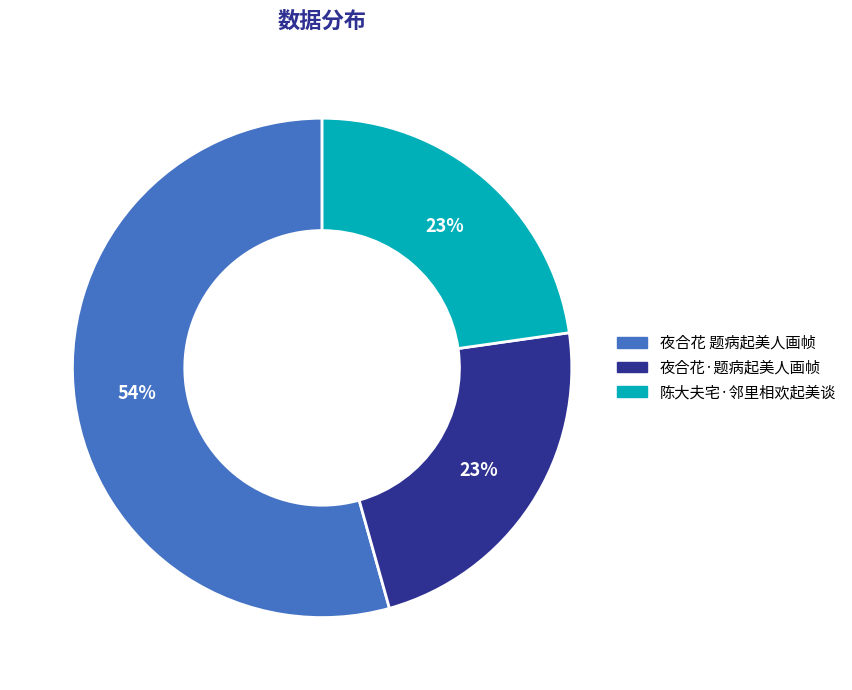

Does 夜合花·题病起美人画帧 represent more than half of the total?

No